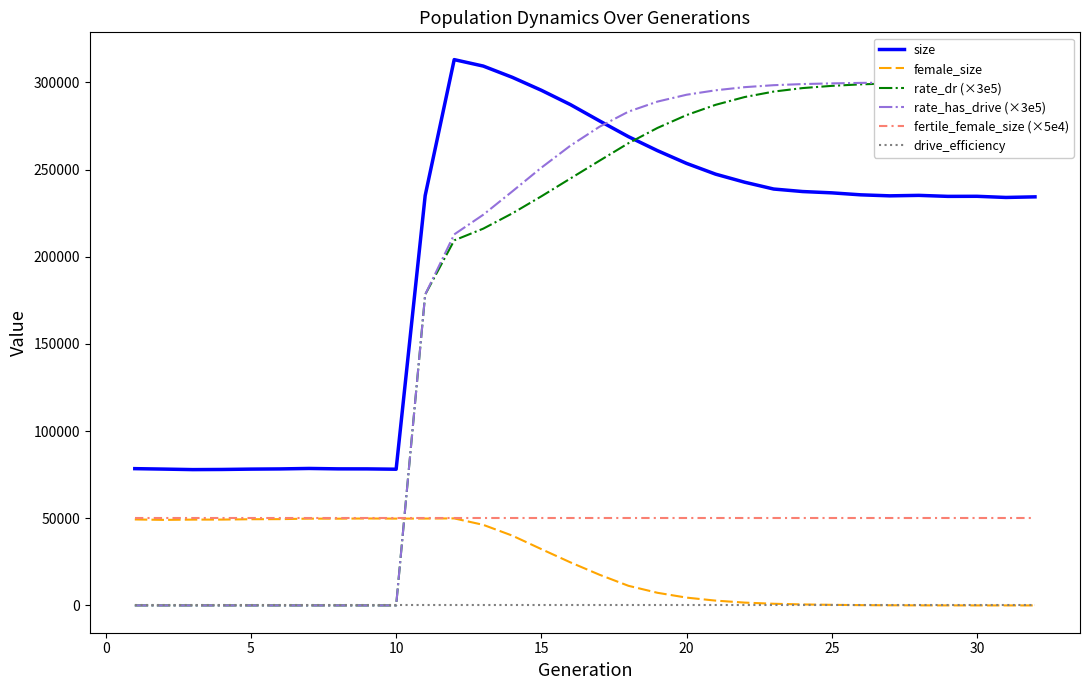

Reading left to right, what are all the values shown in this chart?

size: 78463.0	78204.0	77912.0	77989.0	78196.0	78305.0	78572.0	78336.0	78320.0	78135.0	235100.0	313084.0	309386.0	302937.0	295507.0	287298.0	277979.0	268889.0	260863.0	253567.0	247393.0	242774.0	238856.0	237412.0	236668.0	235527.0	234947.0	235218.0	234642.0	234684.0	234022.0	234368.0
female_size: 49319.0	49074.0	49228.0	49246.0	49447.0	49499.0	49789.0	49765.0	49881.0	49801.0	49839.0	49921.0	46227.0	40046.0	32306.0	24711.0	17625.0	11258.0	7249.0	4485.0	2764.0	1622.0	955.0	576.0	338.0	164.0	86.0	42.0	18.0	10.0	4.0	0.0
rate_dr (×3e5): 0.0	0.0	0.0	0.0	0.0	0.0	0.0	0.0	0.0	0.0	178333.2	209407.5	216128.4	224884.2	234663.0	244879.8	255065.4	265147.8	273903.9	281266.5	287149.5	291615.3	294752.1	296766.0	298031.4	298902.9	299391.9	299688.9	299858.1	299938.5	299968.5	299984.1
rate_has_drive (×3e5): 0.0	0.0	0.0	0.0	0.0	0.0	0.0	0.0	0.0	0.0	178333.2	212823.3	224105.7	237487.5	251092.5	263714.7	274552.8	283245.3	289008.9	292937.4	295487.7	297288.9	298420.5	299066.7	299454.0	299736.6	299871.0	299942.7	299975.7	299987.1	299994.9	300000.0
fertile_female_size (×5e4): 50000.0	50000.0	50000.0	50000.0	50000.0	50000.0	50000.0	50000.0	50000.0	50000.0	50000.0	50000.0	50000.0	50000.0	50000.0	50000.0	50000.0	50000.0	50000.0	50000.0	50000.0	50000.0	50000.0	50000.0	50000.0	50000.0	50000.0	50000.0	50000.0	50000.0	50000.0	50000.0
drive_efficiency: 0.0	0.0	0.0	0.0	0.0	0.0	0.0	0.0	0.0	0.0	0.0	0.0	0.0	0.0	0.0	0.0	0.0	0.0	0.0	0.0	0.0	0.0	0.0	0.0	0.0	0.0	0.0	0.0	0.0	0.0	0.0	0.0